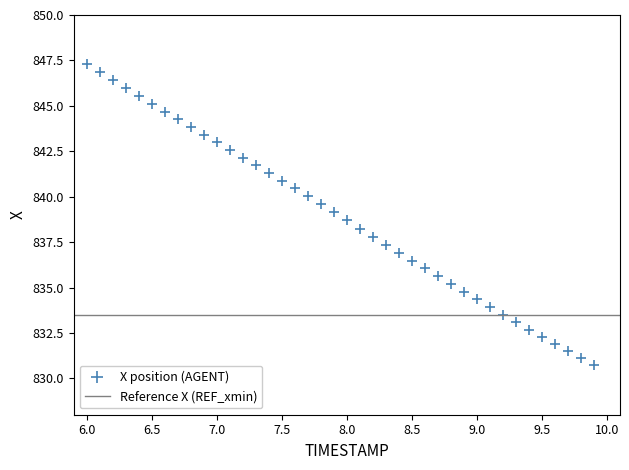

What is the range of Y values (max minus min)?

16.6